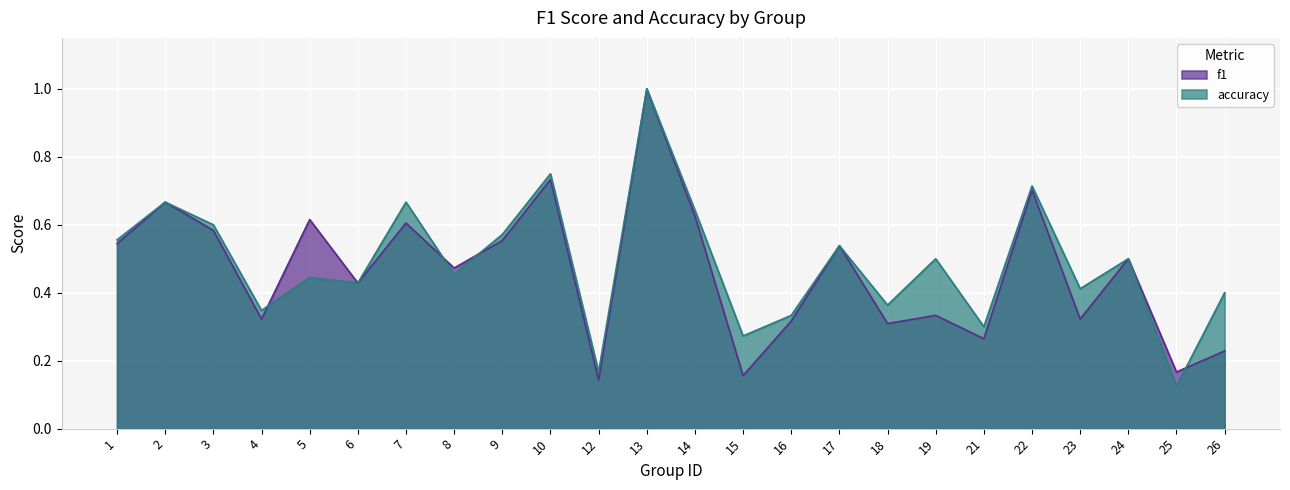

What is the maximum value for accuracy?

1.0